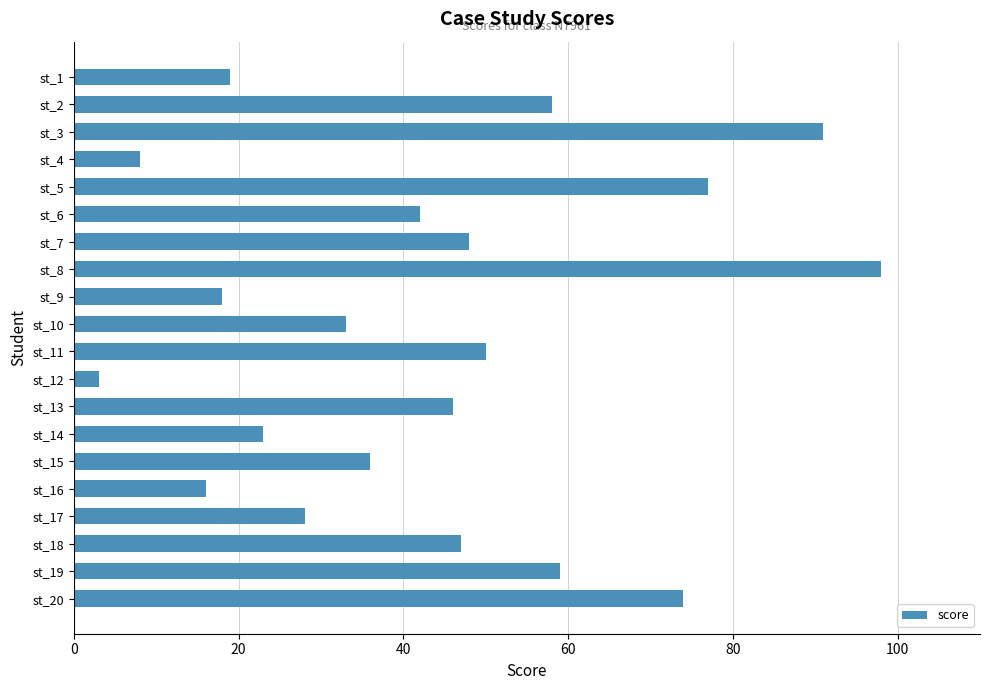

What is the greatest value displayed?

98